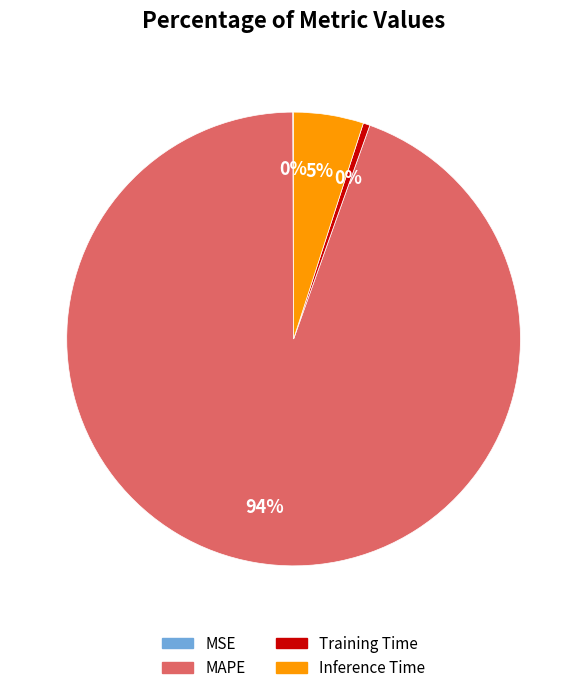

To the nearest percent, what is the average slice percentage?

25%